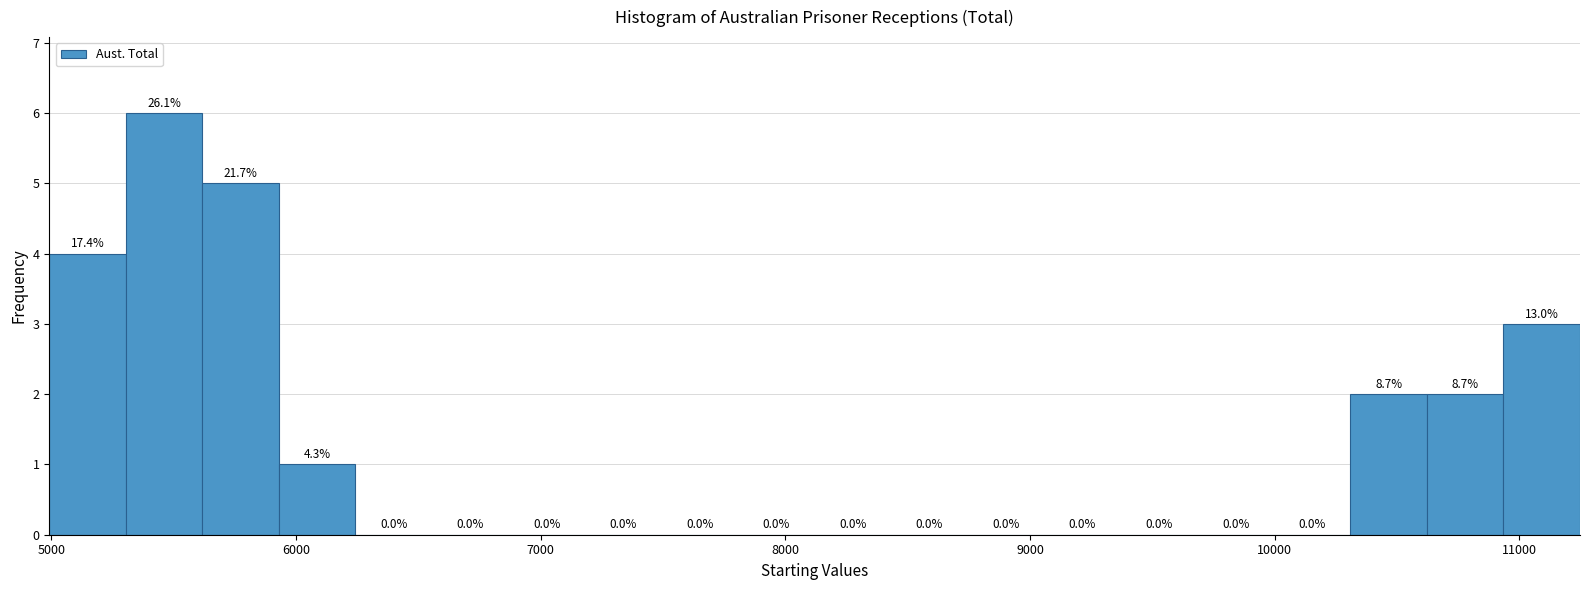

Around what value on the x-axis is the tallest bar? Give the approximate position of its centre, as read against the axis.

5500